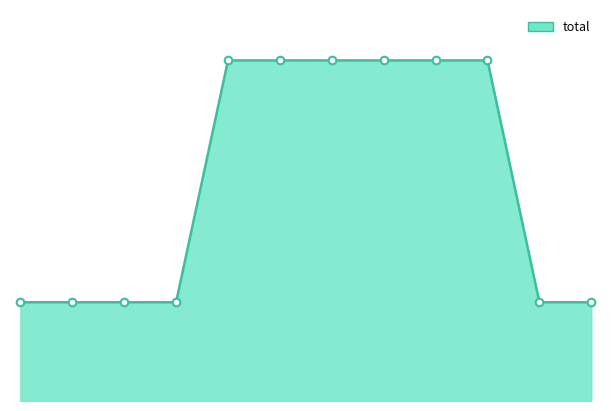

How many lines are shown in the chart?

1